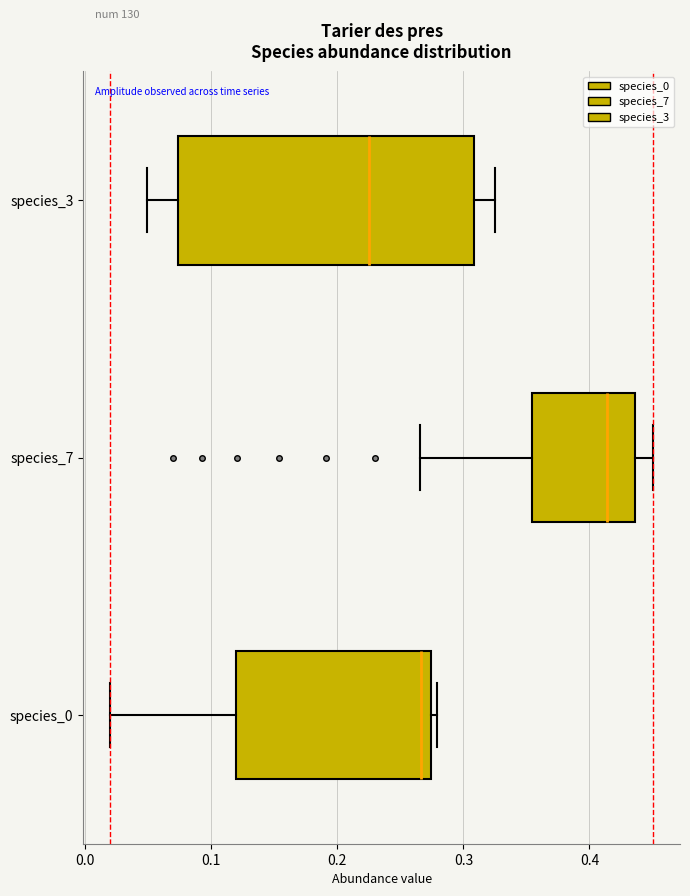

Reading bottom to top, transcribe this box plot: for each box, give where its median line is, the range the box spans, and where its two whiskers end, as read against the x-axis. The values are not printed on the chart, so give them approximately, as read against the axis.

species_0: median 0.27 (just left of the box's right edge), box 0.12 to 0.27, whiskers 0.02 to 0.28
species_7: median 0.41, box 0.35 to 0.44, whiskers 0.27 to 0.45
species_3: median 0.22, box 0.07 to 0.31, whiskers 0.05 to 0.33